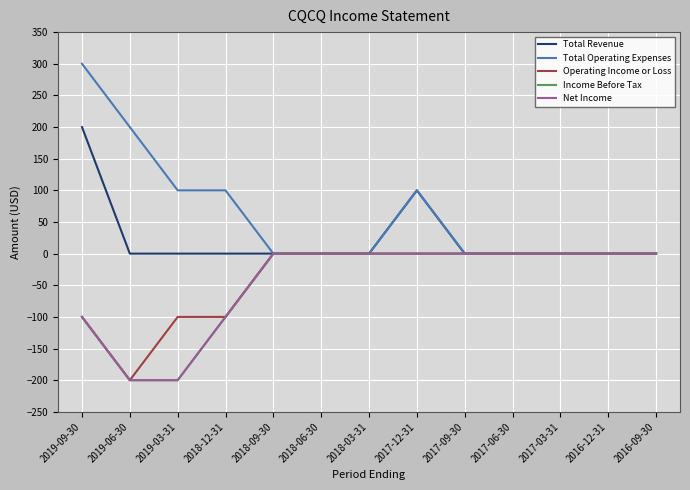

Reading right to left, list all the values displayed in this chart.

Total Revenue: 2016-09-30=0	2016-12-31=0	2017-03-31=0	2017-06-30=0	2017-09-30=0	2017-12-31=100	2018-03-31=0	2018-06-30=0	2018-09-30=0	2018-12-31=0	2019-03-31=0	2019-06-30=0	2019-09-30=200
Total Operating Expenses: 2016-09-30=0	2016-12-31=0	2017-03-31=0	2017-06-30=0	2017-09-30=0	2017-12-31=100	2018-03-31=0	2018-06-30=0	2018-09-30=0	2018-12-31=100	2019-03-31=100	2019-06-30=200	2019-09-30=300
Operating Income or Loss: 2016-09-30=0	2016-12-31=0	2017-03-31=0	2017-06-30=0	2017-09-30=0	2017-12-31=0	2018-03-31=0	2018-06-30=0	2018-09-30=0	2018-12-31=-100	2019-03-31=-100	2019-06-30=-200	2019-09-30=-100
Income Before Tax: 2016-09-30=0	2016-12-31=0	2017-03-31=0	2017-06-30=0	2017-09-30=0	2017-12-31=0	2018-03-31=0	2018-06-30=0	2018-09-30=0	2018-12-31=-100	2019-03-31=-200	2019-06-30=-200	2019-09-30=-100
Net Income: 2016-09-30=0	2016-12-31=0	2017-03-31=0	2017-06-30=0	2017-09-30=0	2017-12-31=0	2018-03-31=0	2018-06-30=0	2018-09-30=0	2018-12-31=-100	2019-03-31=-200	2019-06-30=-200	2019-09-30=-100